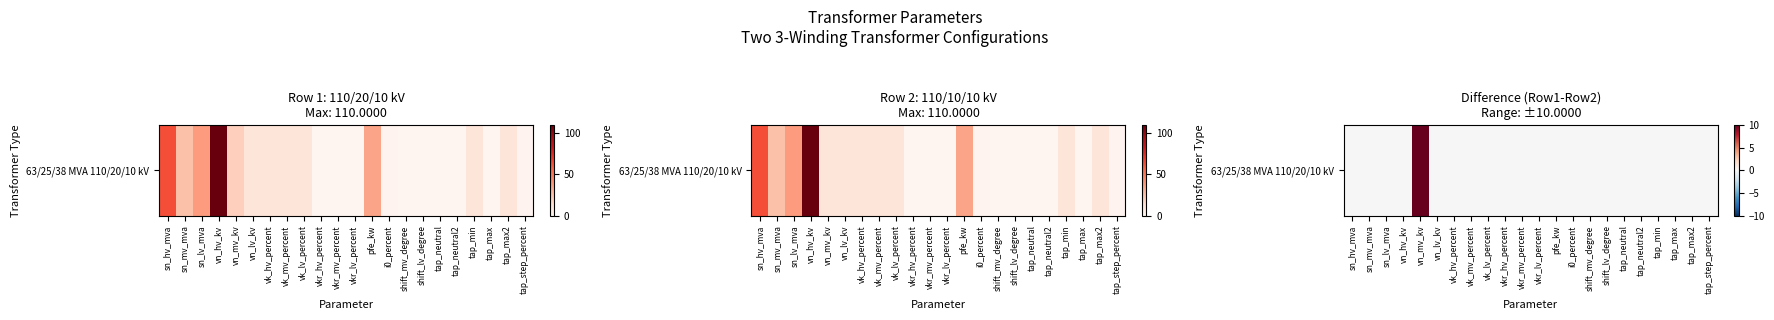

Reading right to left, what are all the values shown in this chart?

0	0	0	0	0	0	0	0	0	0	0	0	0	0	0	0	0	10	0	0	0	0